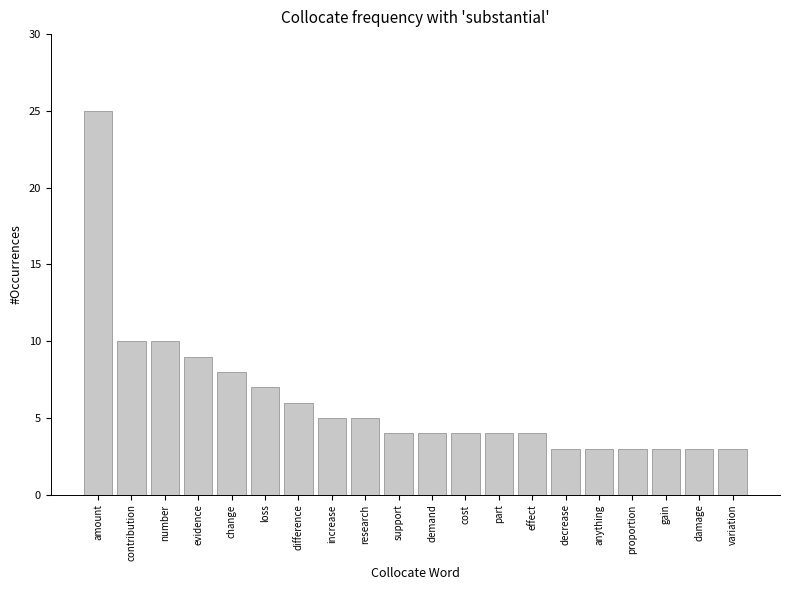

What is the change in value from amount to variation?

-22